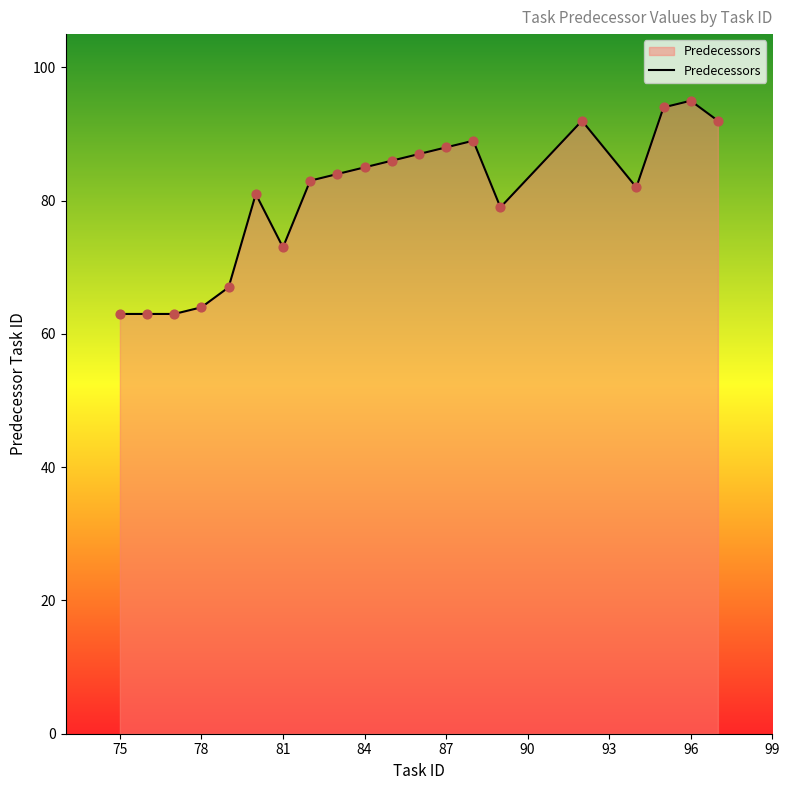

What is the difference between the maximum and minimum values?

32